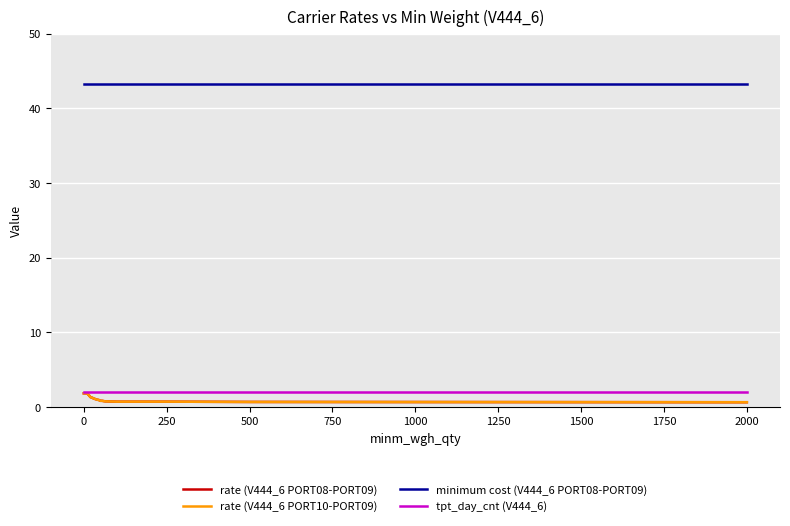

Does the chart have visible grid lines?

Yes